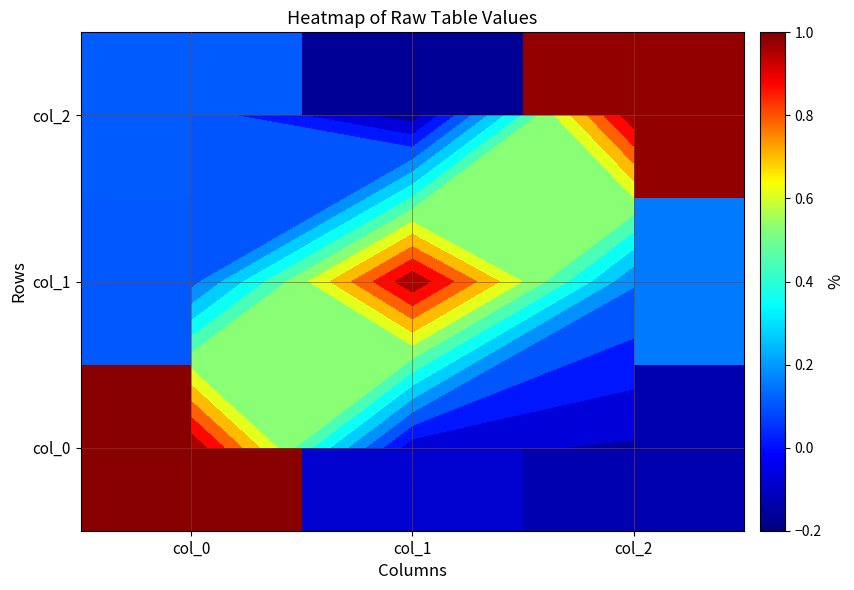

What is the smallest value displayed?

-0.2